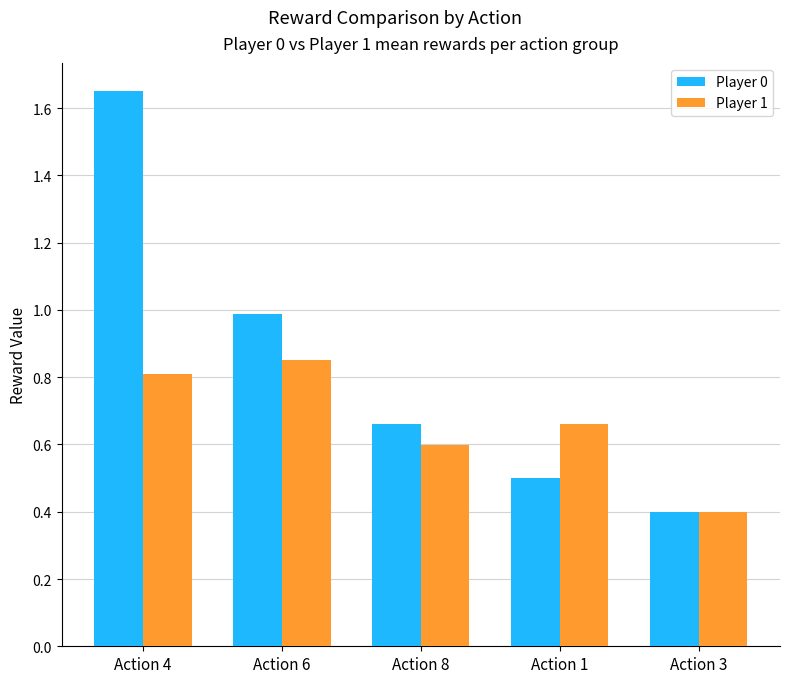

Which series changed the most between Action 4 and Action 6?

Player 0